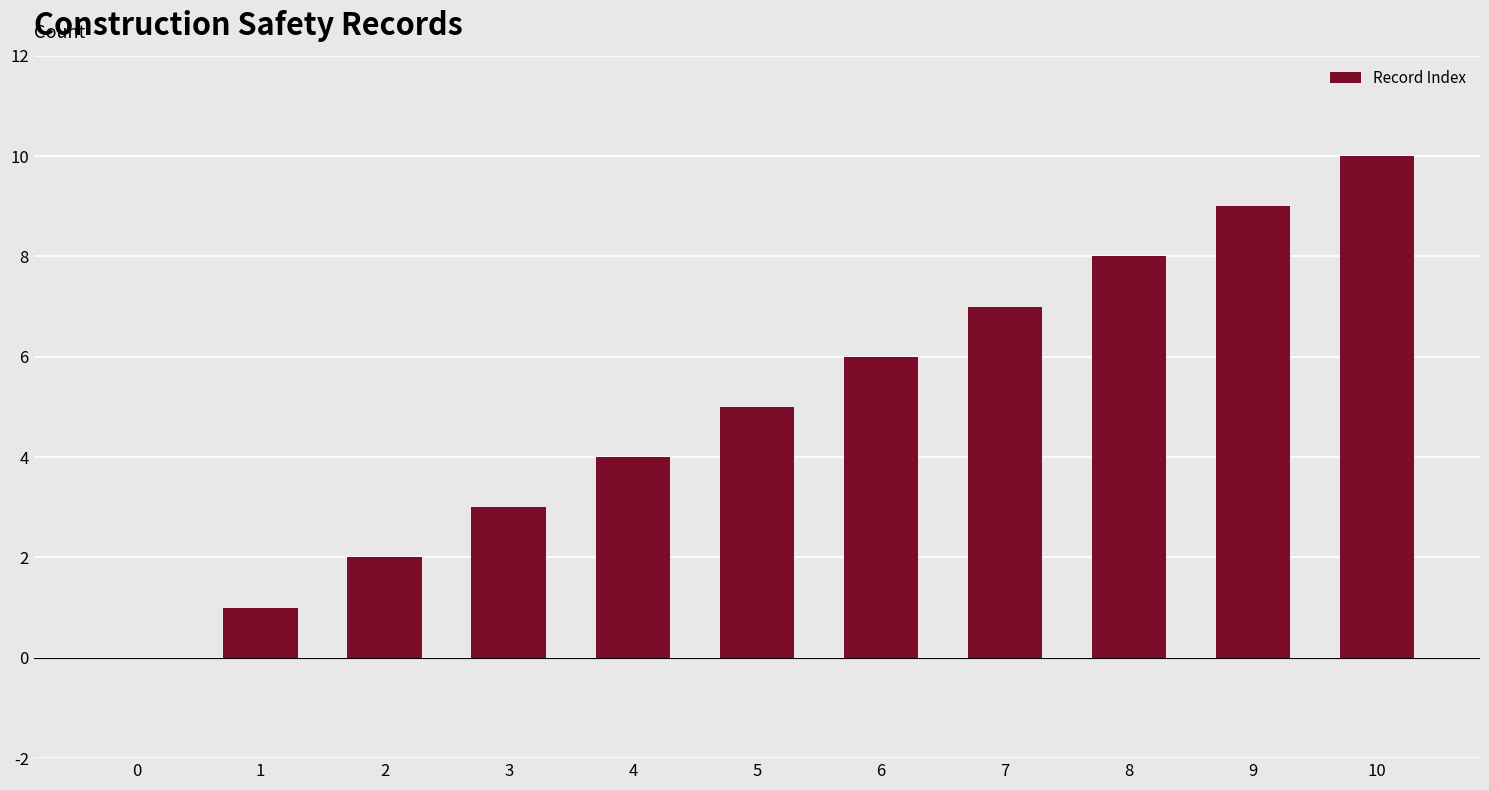

At which label is the value closest to 5?

5